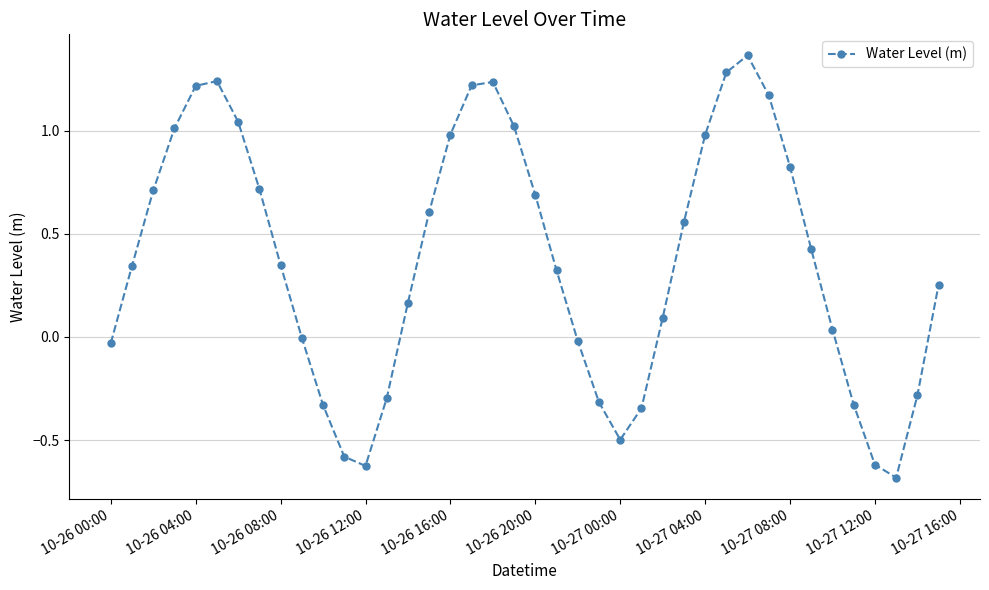

What is the sum of all values?

14.9